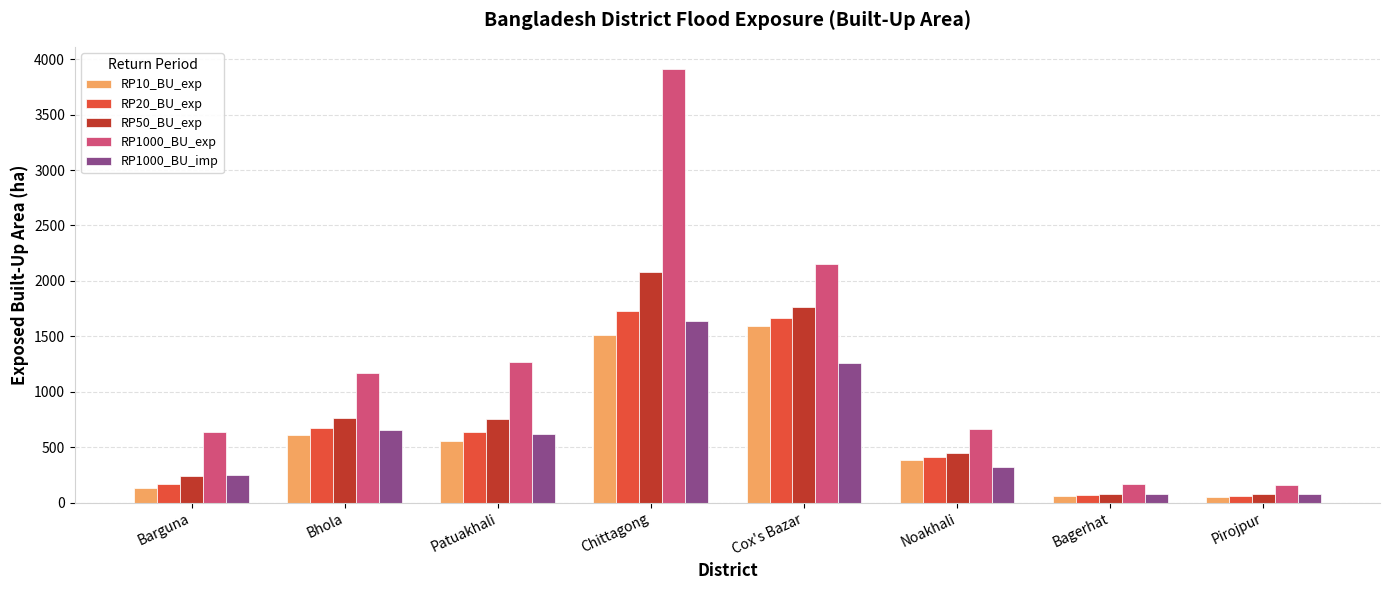

What is the highest value of the RP10_BU_exp series?

1594.4